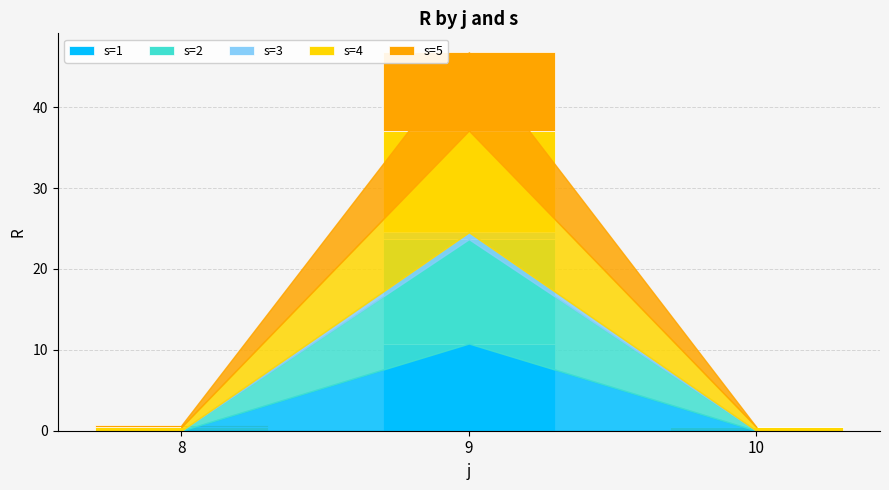

The value of s=1 at 10 is 0.0. True or false?

True